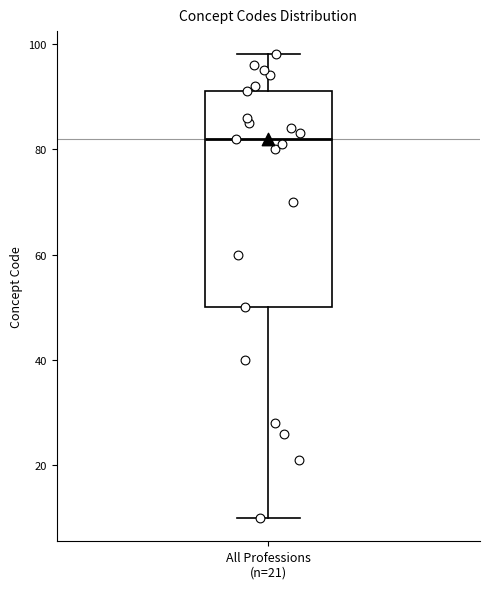

Where does the median line of the box for All Professions (n=21) sit on the y-axis? The values are not printed on the chart, so give them approximately, as read against the axis.

82